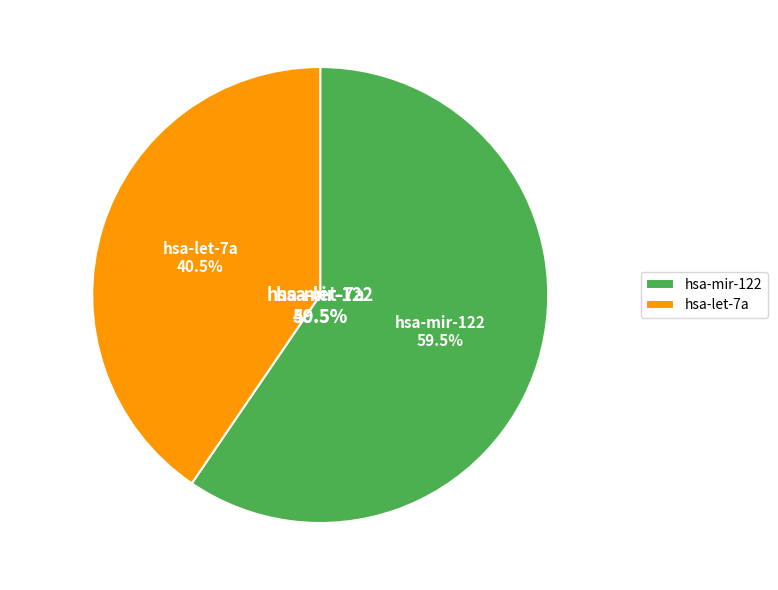

Which category accounts for the majority?

hsa-mir-122